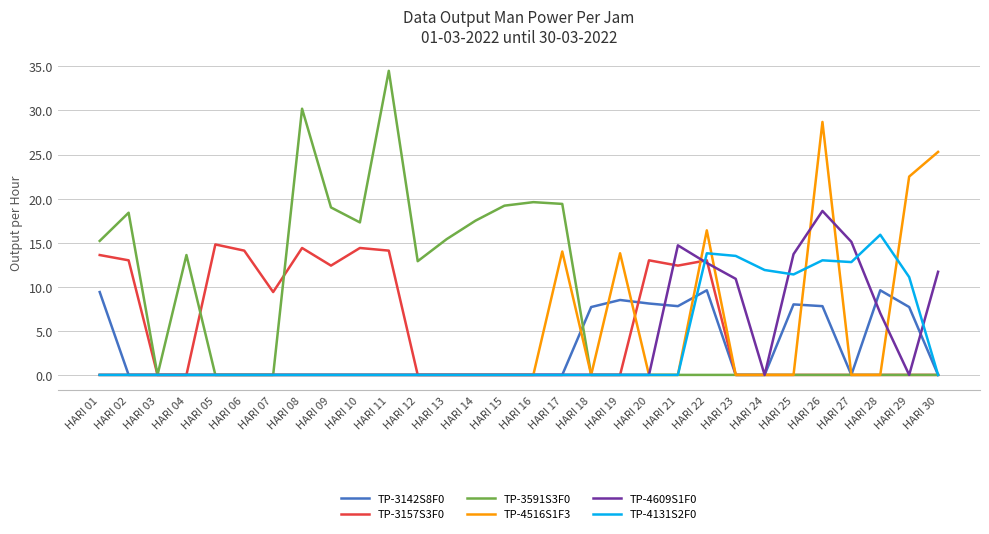

Does the chart have visible grid lines?

Yes